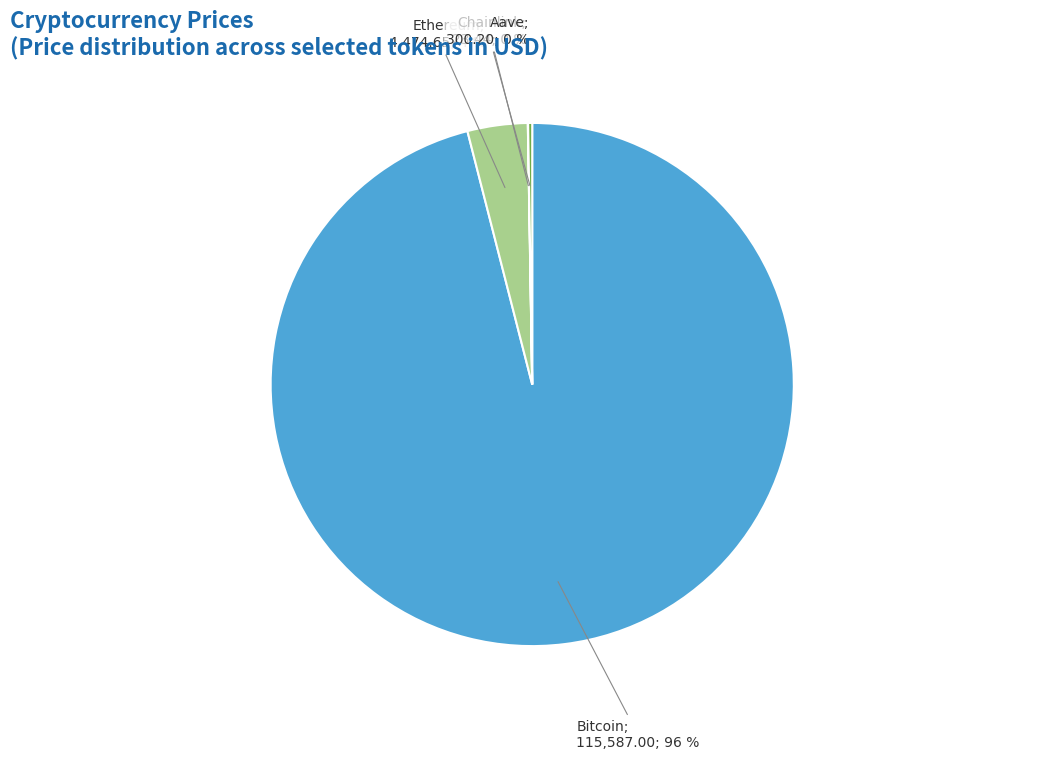

To the nearest percent, what is the difference between the largest and smallest slice percentages?

96%